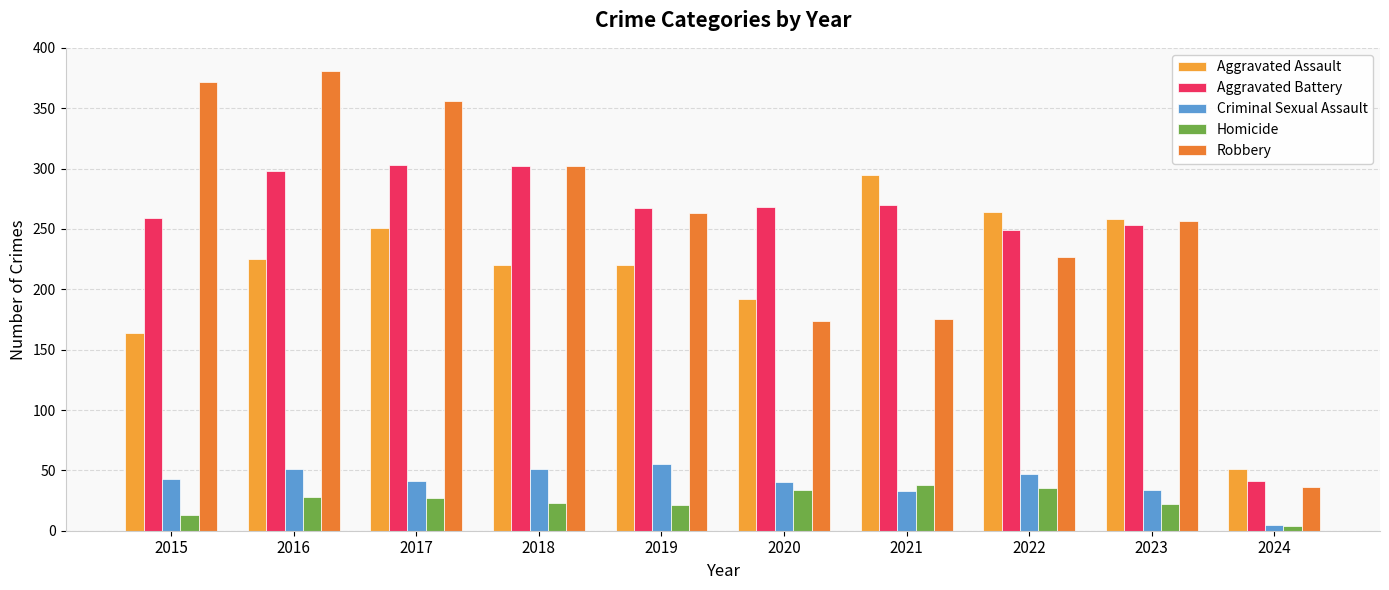

What is the maximum value for Criminal Sexual Assault?

55